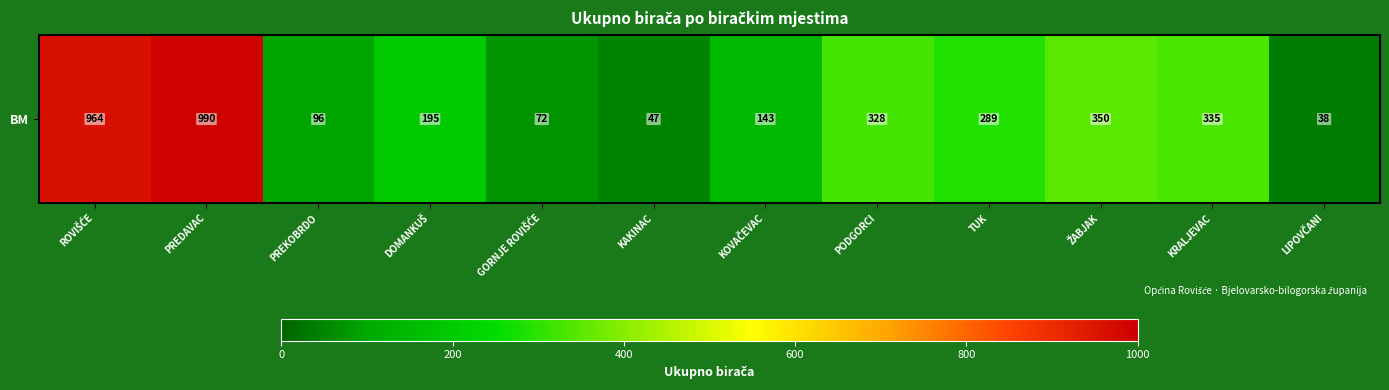

What is the greatest value displayed?

990